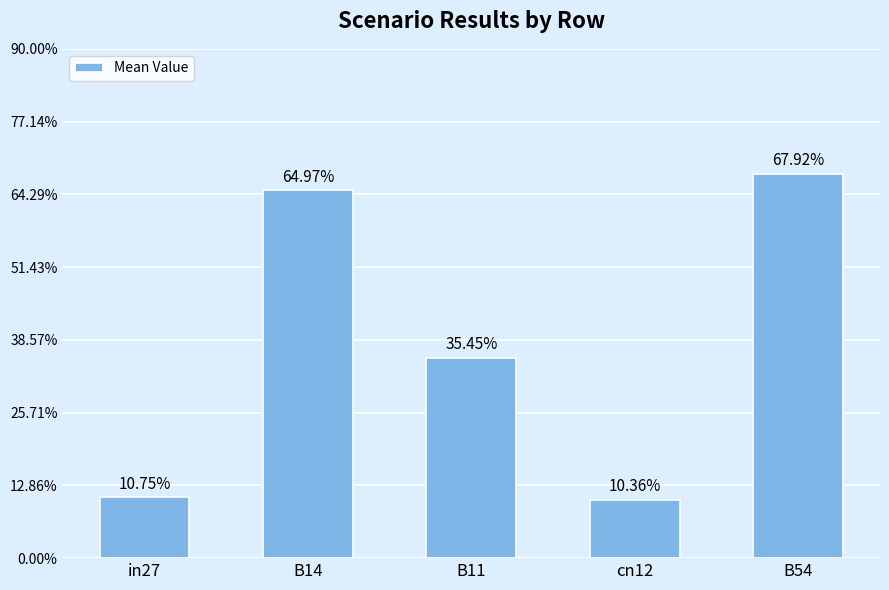

How many values are between 0 and 1?

5